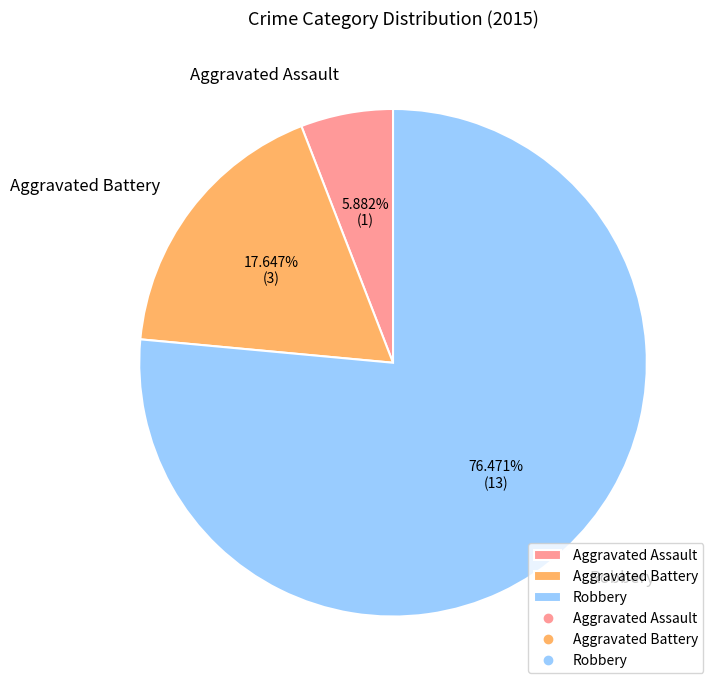

Which slice is the smallest?

Aggravated Assault